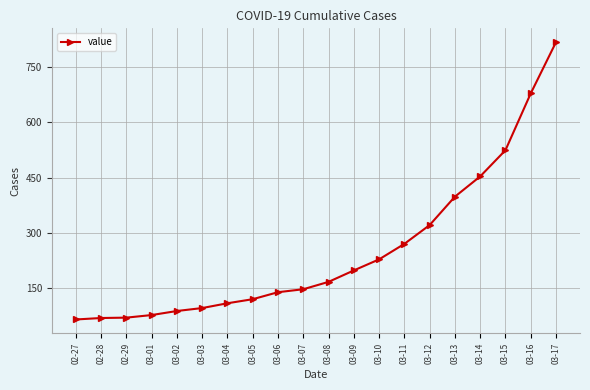

At which label is the value closest to 441?

03-14